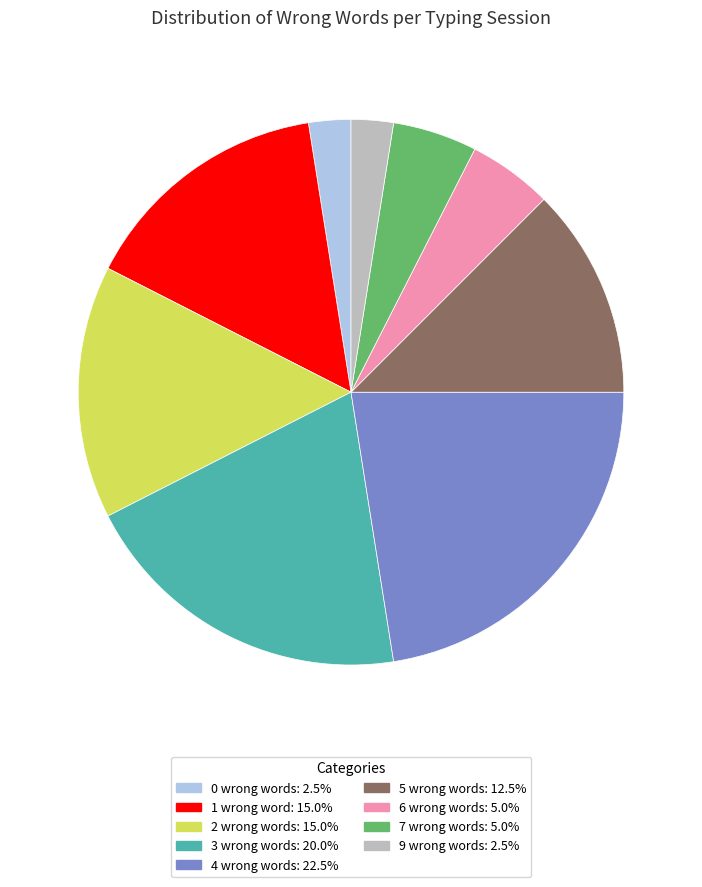

Does any single category account for the majority?

No